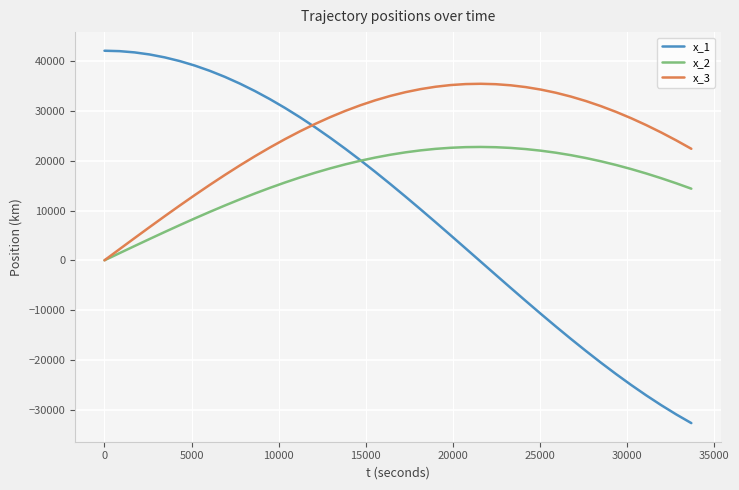

True or false: x_1 and x_2 intersect in this chart.

True